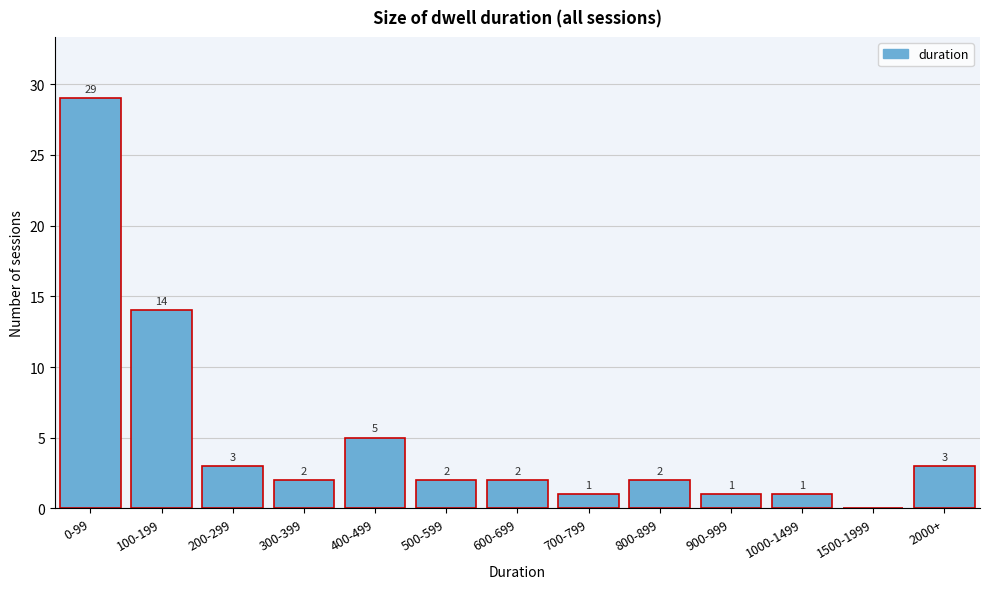

Reading left to right, what are all the values shown in this chart?

0-99=29	100-199=14	200-299=3	300-399=2	400-499=5	500-599=2	600-699=2	700-799=1	800-899=2	900-999=1	1000-1499=1	1500-1999=0	2000+=3